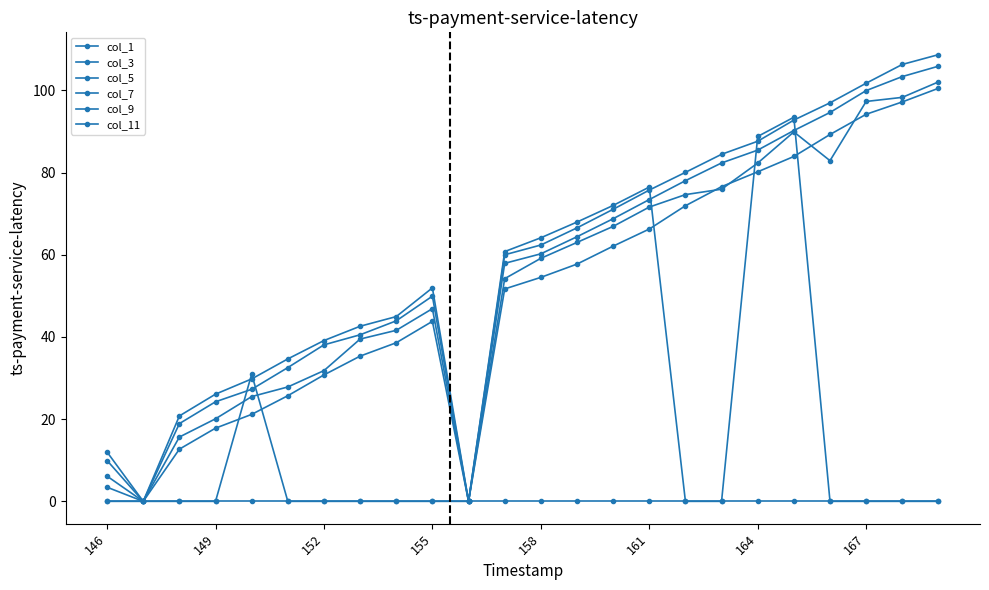

True or false: col_7 and col_11 intersect in this chart.

False